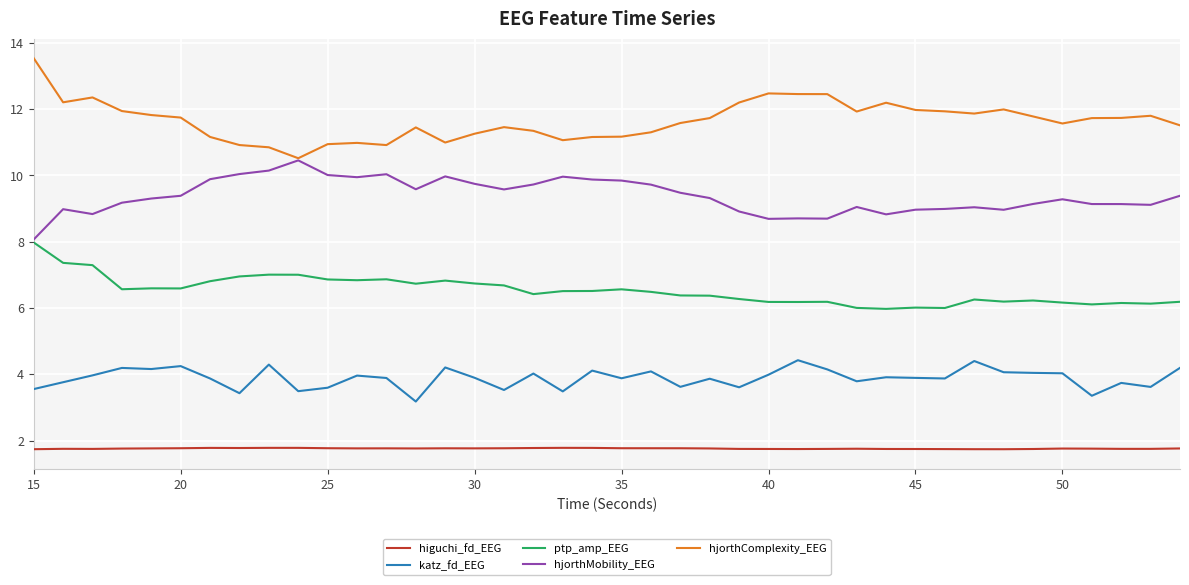

What are all the series names shown in the legend?

higuchi_fd_EEG, katz_fd_EEG, ptp_amp_EEG, hjorthMobility_EEG, hjorthComplexity_EEG